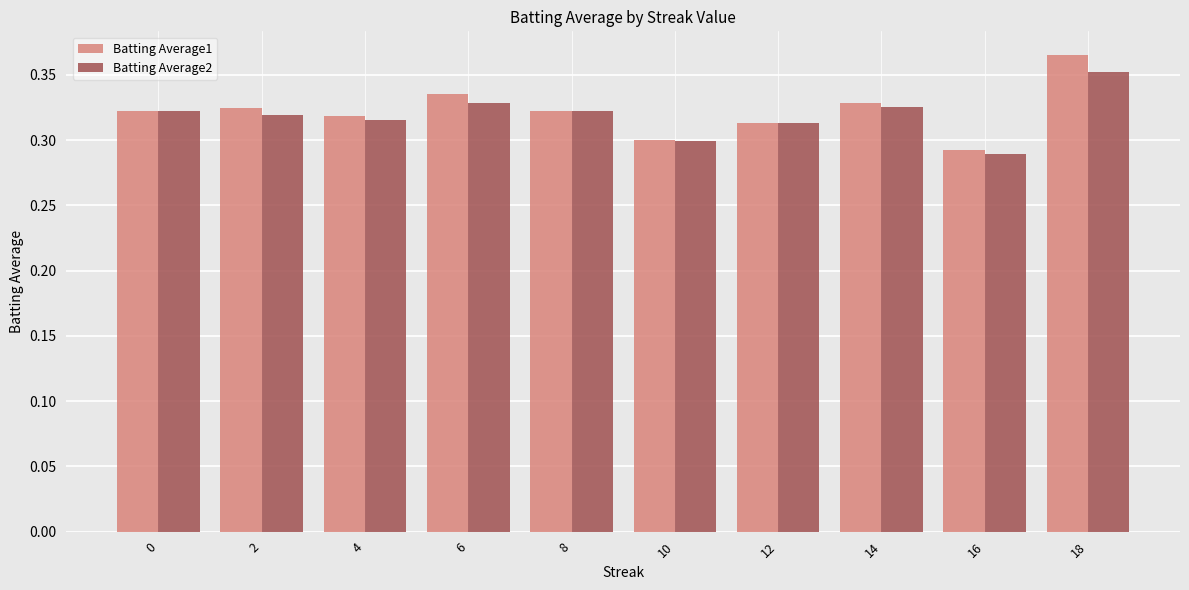

Which series has the largest range (max minus min)?

Batting Average1